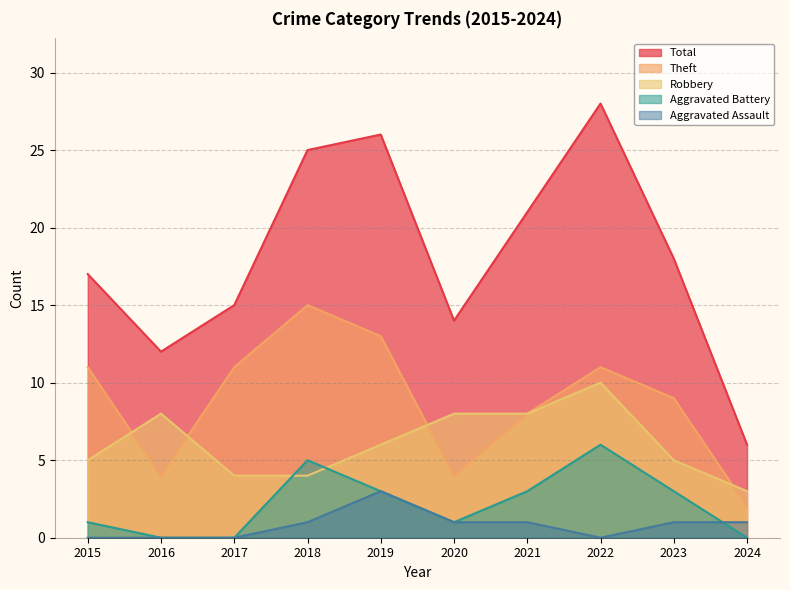

At 2015, list the series in order from largest to smallest.

Total, Theft, Robbery, Aggravated Battery, Aggravated Assault